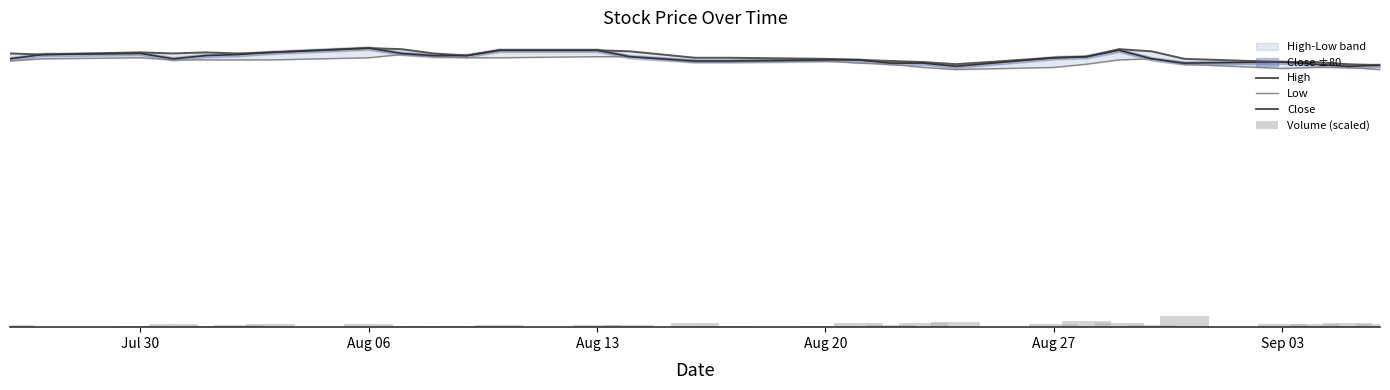

What is the difference between the highest and lowest values at Aug 27?

12751.3